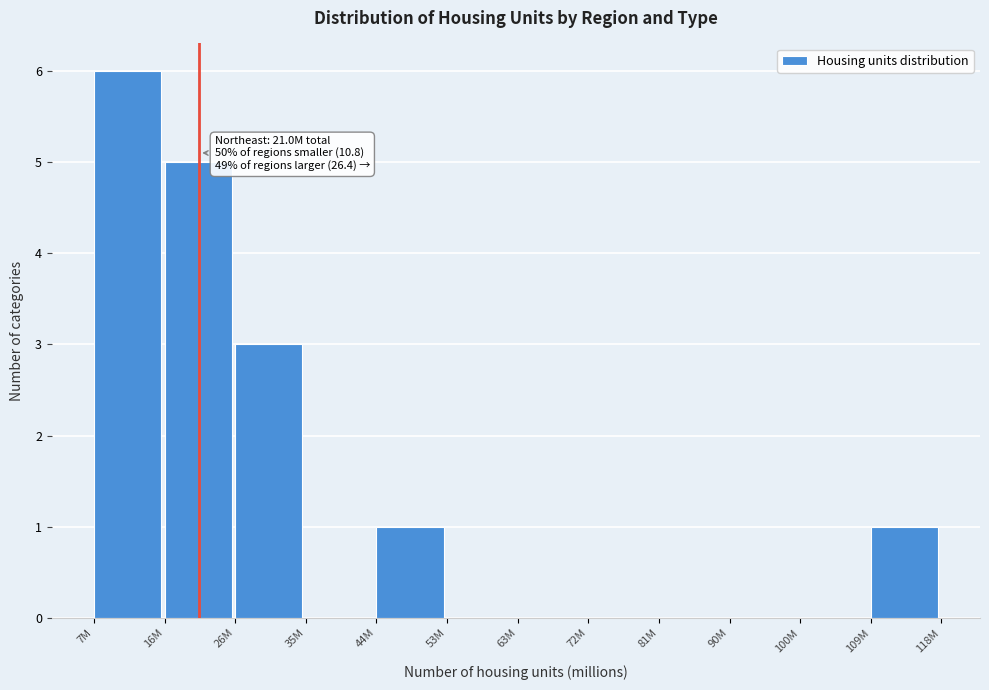

Reading right to left, list all the values displayed in this chart.

109M=1	100M=0	90M=0	81M=0	72M=0	63M=0	53M=0	44M=1	35M=0	26M=3	16M=5	7M=6